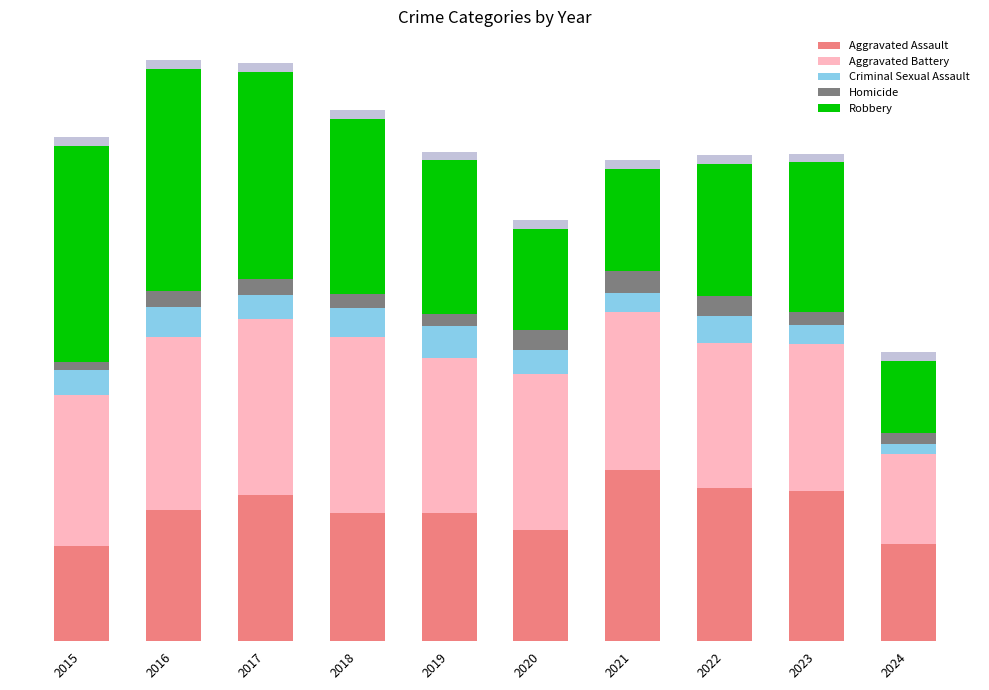

Which series has the largest range (max minus min)?

Robbery